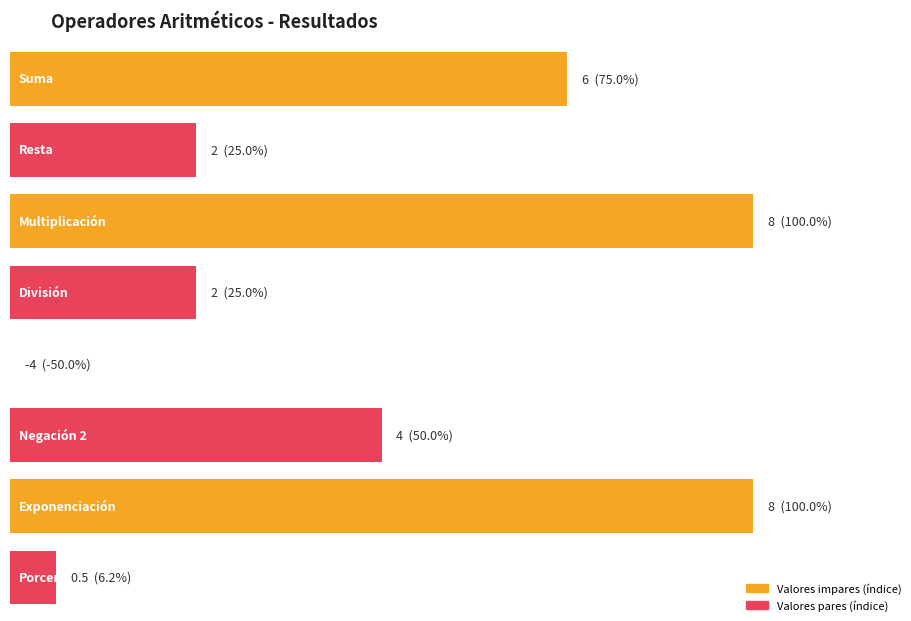

How many categories are shown in the chart?

8